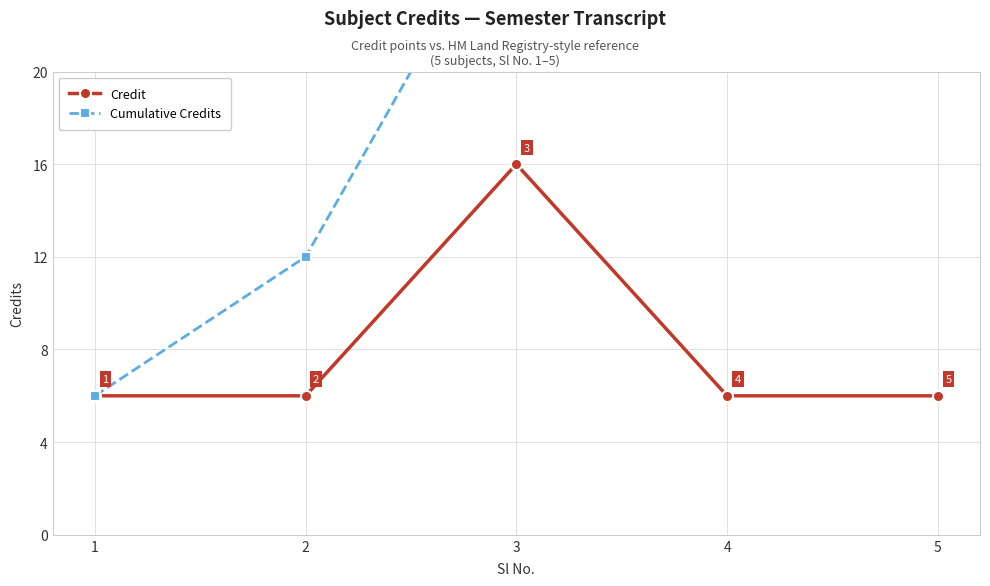

Between 2 and 3, which series saw the biggest shift?

Cumulative Credits